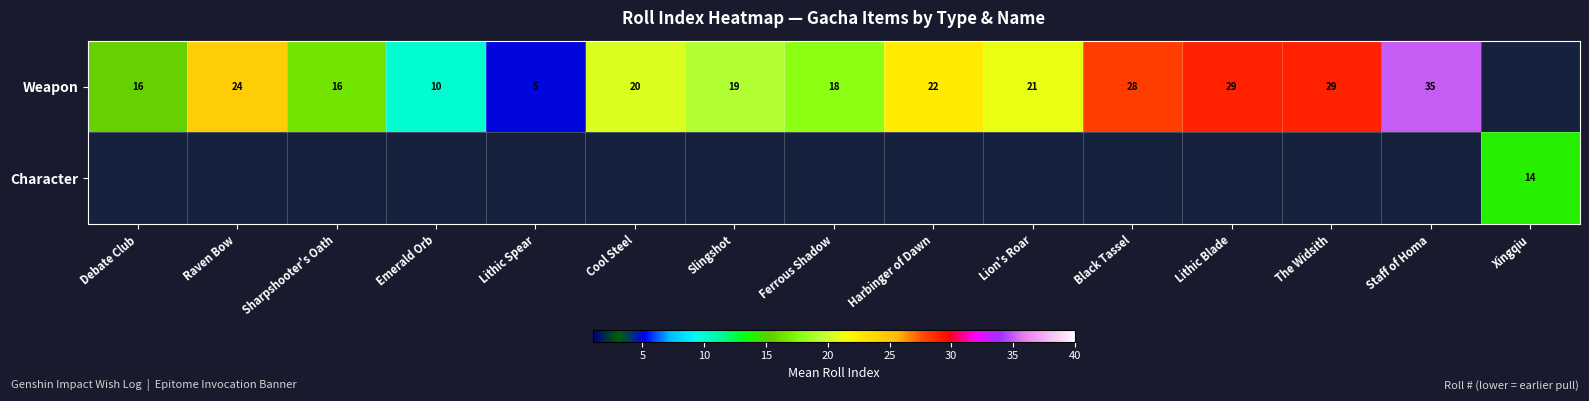

Is it true that Weapon equals 16.0 at Debate Club?

True